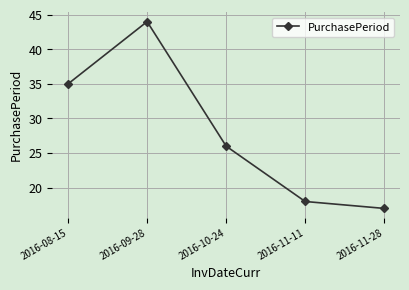

List the labels in order of value, largest first.

2016-09-28, 2016-08-15, 2016-10-24, 2016-11-11, 2016-11-28